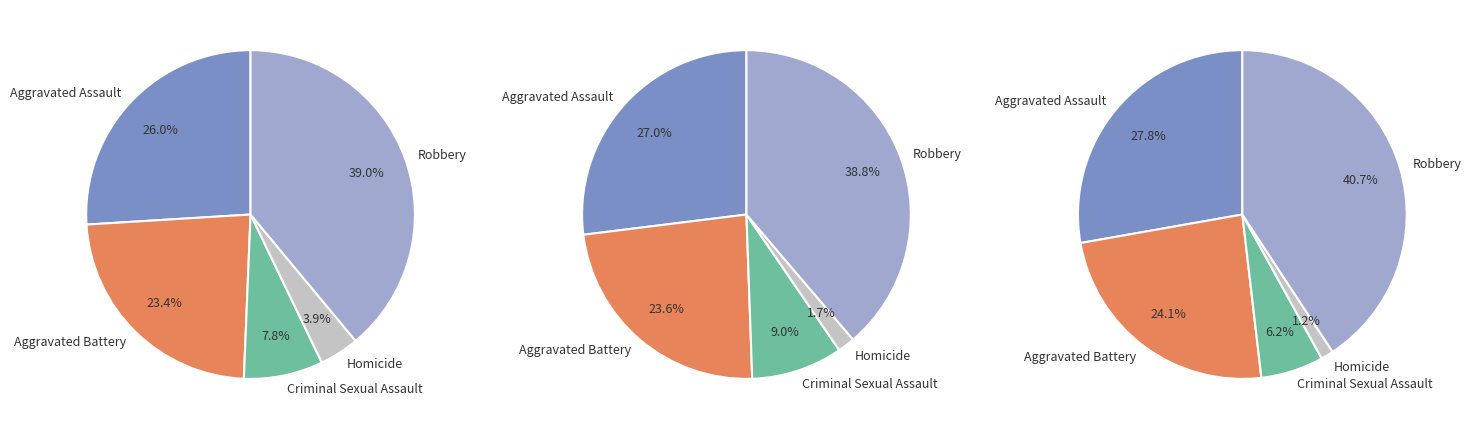

Between Aggravated Assault and Criminal Sexual Assault, which series saw the biggest shift?

values_2017